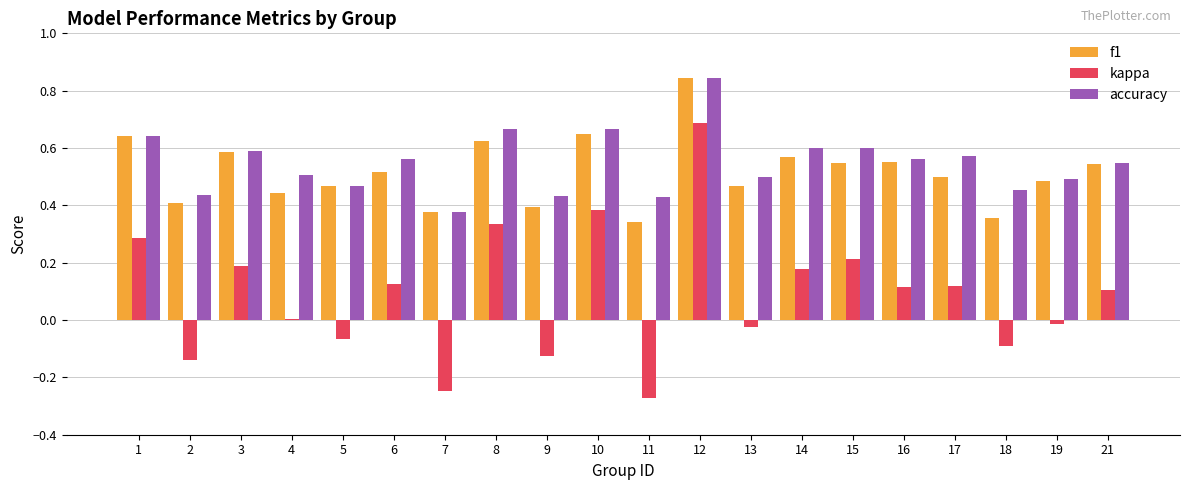

Between 15 and 17, which series saw the biggest shift?

kappa